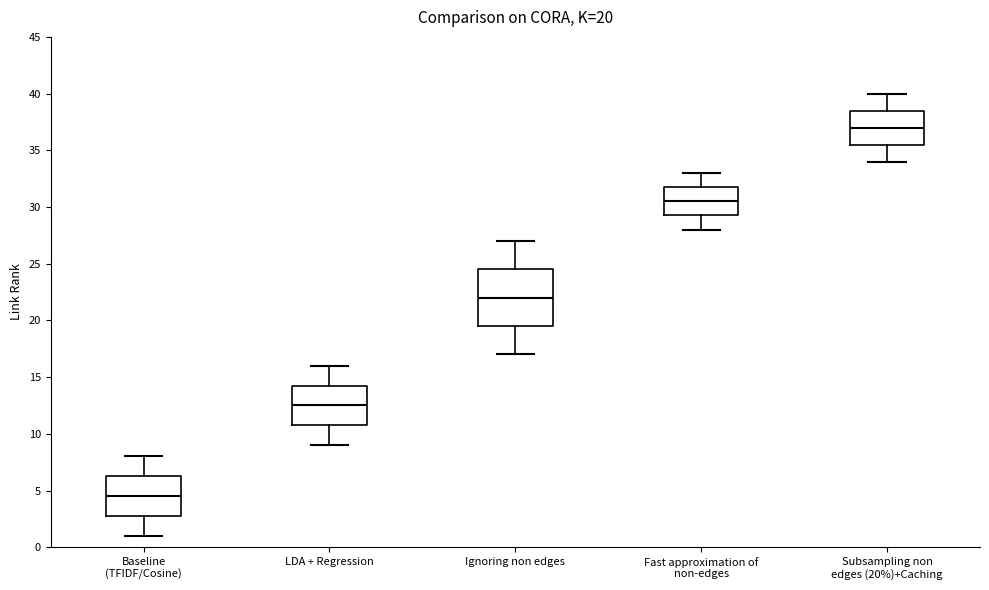

Which box has the lowest median line?

Baseline (TFIDF/Cosine)